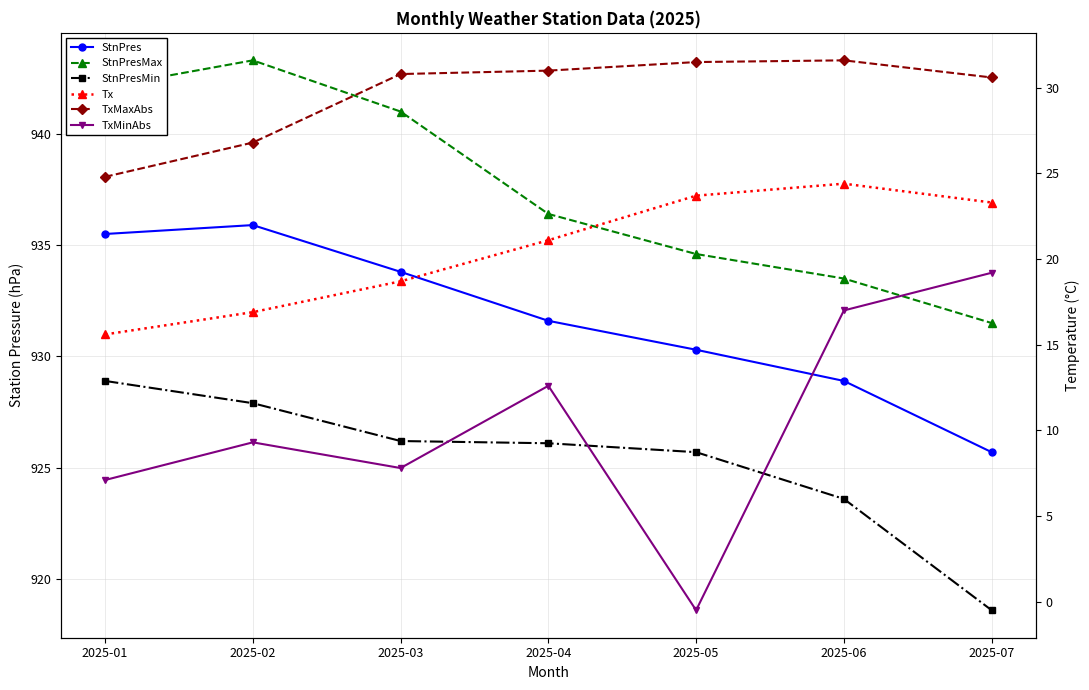

At which category does StnPresMax reach its first local peak?

2025-02